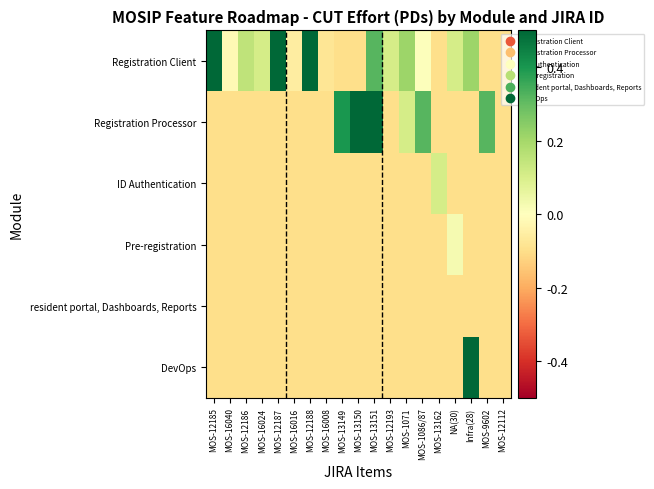

Reading left to right, list all the values displayed in this chart.

Registration Client: MOS-12185=0.7	MOS-16040=-0.0	MOS-12186=0.1	MOS-16024=0.1	MOS-12187=0.6	MOS-16016=-0.1	MOS-12188=0.5	MOS-16008=-0.1	MOS-13149=-0.1	MOS-13150=-0.1	MOS-13151=0.3	MOS-12193=0.1	MOS-1071=0.2	MOS-1086/87=0.0	MOS-13162=-0.1	NA(30)=0.1	Infra(28)=0.2	MOS-9602=-0.1	MOS-12112=-0.1
Registration Processor: MOS-12185=-0.1	MOS-16040=-0.1	MOS-12186=-0.1	MOS-16024=-0.1	MOS-12187=-0.1	MOS-16016=-0.1	MOS-12188=-0.1	MOS-16008=-0.1	MOS-13149=0.4	MOS-13150=0.7	MOS-13151=0.9	MOS-12193=-0.1	MOS-1071=0.1	MOS-1086/87=0.3	MOS-13162=-0.1	NA(30)=-0.1	Infra(28)=-0.1	MOS-9602=0.3	MOS-12112=-0.1
ID Authentication: MOS-12185=-0.1	MOS-16040=-0.1	MOS-12186=-0.1	MOS-16024=-0.1	MOS-12187=-0.1	MOS-16016=-0.1	MOS-12188=-0.1	MOS-16008=-0.1	MOS-13149=-0.1	MOS-13150=-0.1	MOS-13151=-0.1	MOS-12193=-0.1	MOS-1071=-0.1	MOS-1086/87=-0.1	MOS-13162=0.1	NA(30)=-0.1	Infra(28)=-0.1	MOS-9602=-0.1	MOS-12112=-0.1
Pre-registration: MOS-12185=-0.1	MOS-16040=-0.1	MOS-12186=-0.1	MOS-16024=-0.1	MOS-12187=-0.1	MOS-16016=-0.1	MOS-12188=-0.1	MOS-16008=-0.1	MOS-13149=-0.1	MOS-13150=-0.1	MOS-13151=-0.1	MOS-12193=-0.1	MOS-1071=-0.1	MOS-1086/87=-0.1	MOS-13162=-0.1	NA(30)=0.0	Infra(28)=-0.1	MOS-9602=-0.1	MOS-12112=-0.1
resident portal, Dashboards, Reports: MOS-12185=-0.1	MOS-16040=-0.1	MOS-12186=-0.1	MOS-16024=-0.1	MOS-12187=-0.1	MOS-16016=-0.1	MOS-12188=-0.1	MOS-16008=-0.1	MOS-13149=-0.1	MOS-13150=-0.1	MOS-13151=-0.1	MOS-12193=-0.1	MOS-1071=-0.1	MOS-1086/87=-0.1	MOS-13162=-0.1	NA(30)=-0.1	Infra(28)=-0.1	MOS-9602=-0.1	MOS-12112=-0.1
DevOps: MOS-12185=-0.1	MOS-16040=-0.1	MOS-12186=-0.1	MOS-16024=-0.1	MOS-12187=-0.1	MOS-16016=-0.1	MOS-12188=-0.1	MOS-16008=-0.1	MOS-13149=-0.1	MOS-13150=-0.1	MOS-13151=-0.1	MOS-12193=-0.1	MOS-1071=-0.1	MOS-1086/87=-0.1	MOS-13162=-0.1	NA(30)=-0.1	Infra(28)=0.5	MOS-9602=-0.1	MOS-12112=-0.1